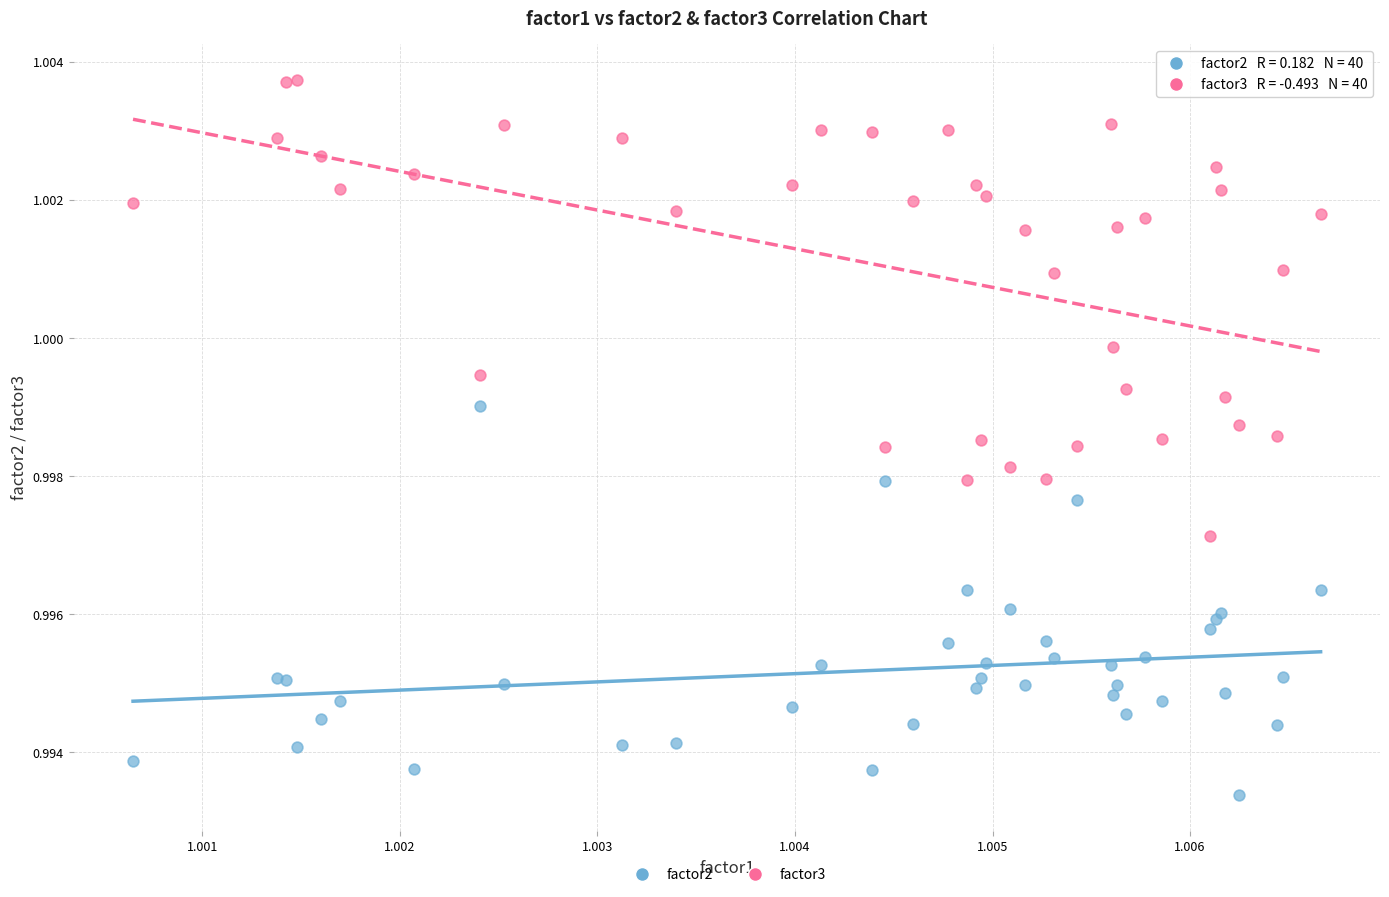

Which series reaches the maximum Y coordinate?

factor3